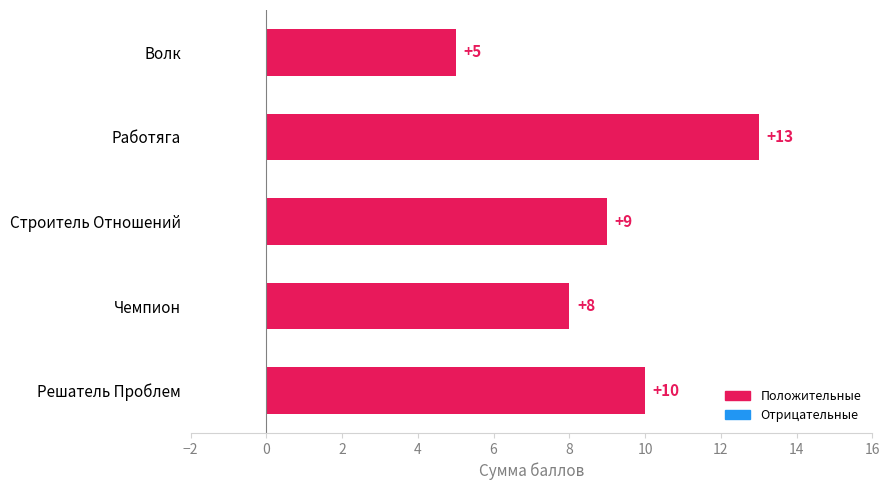

What is the label of the 3rd bar from the top?

Строитель Отношений